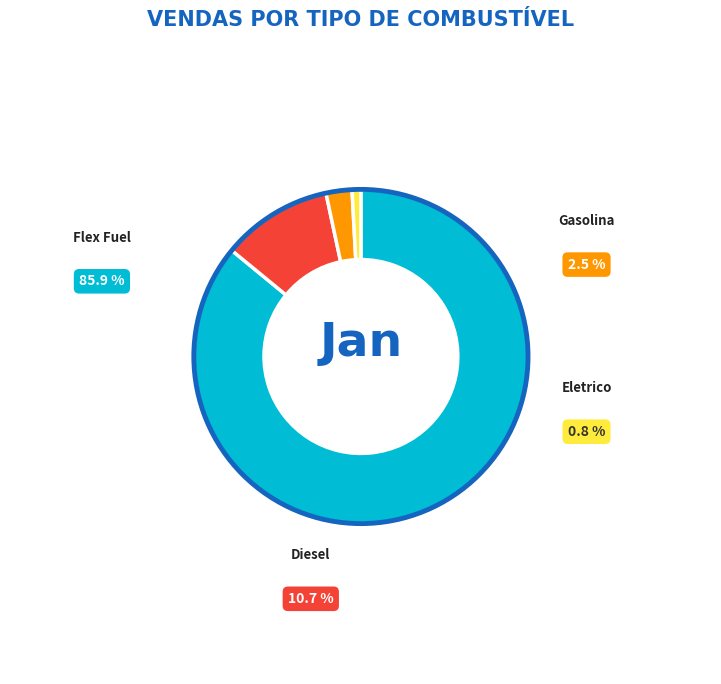

Approximately how many times larger is the value at Diesel compared to Gasolina?

4.3